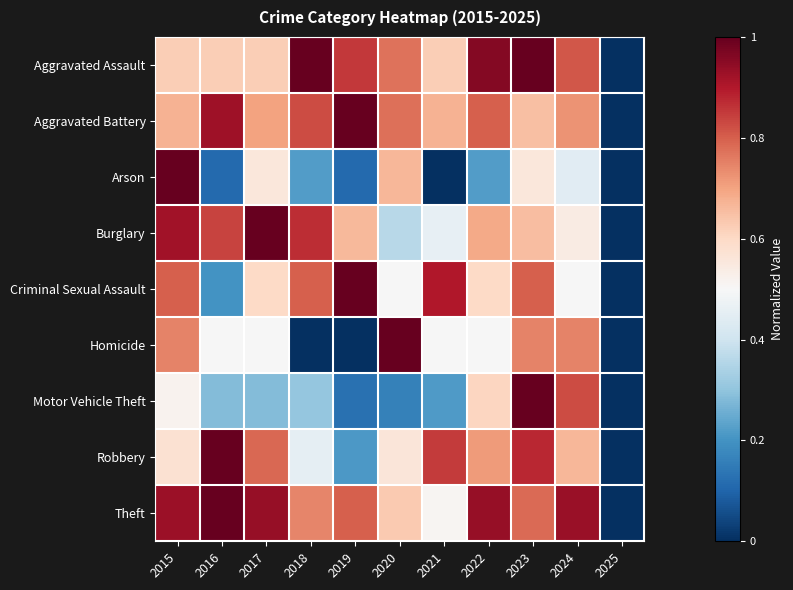

List the series in order of their peak value, lowest first.

Homicide, Arson, Criminal Sexual Assault, Aggravated Battery, Aggravated Assault, Robbery, Burglary, Motor Vehicle Theft, Theft